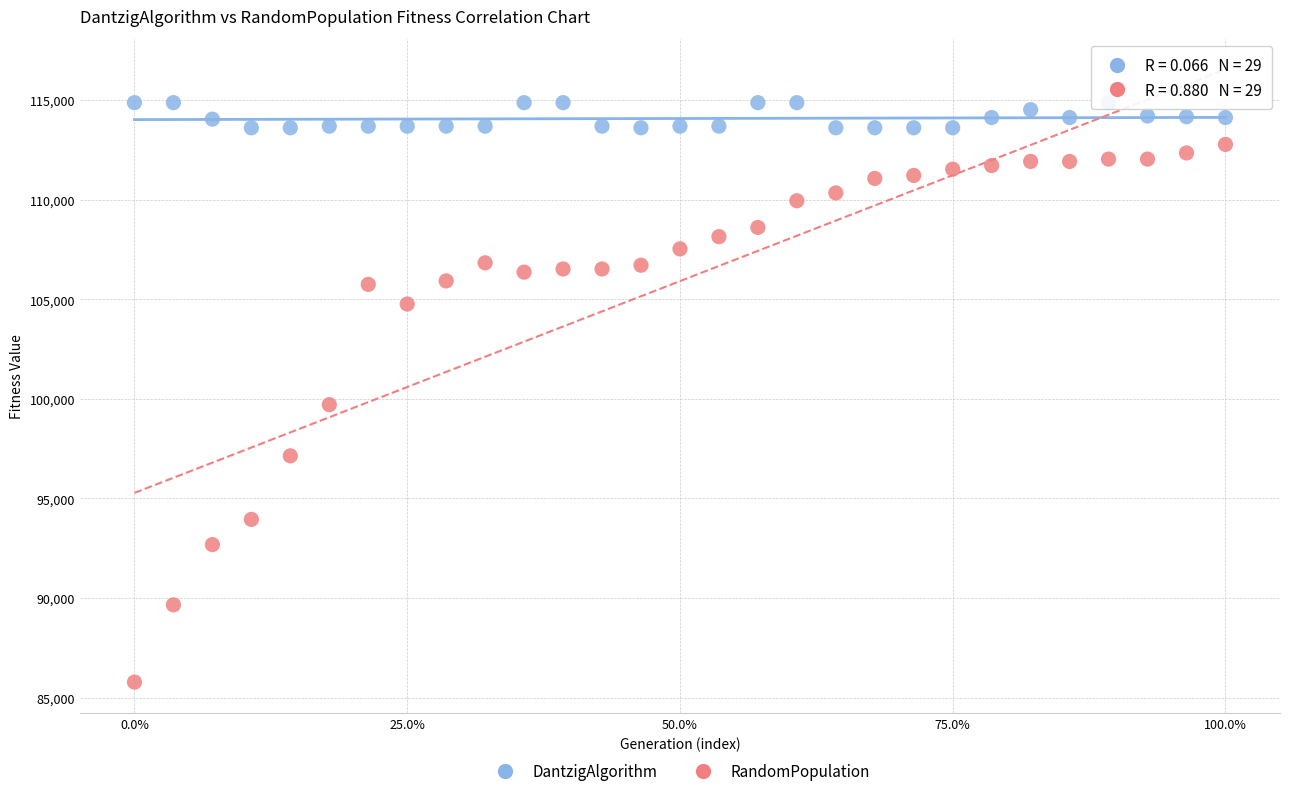

Across all data points, what is the range of Y values (max minus min)?

29092